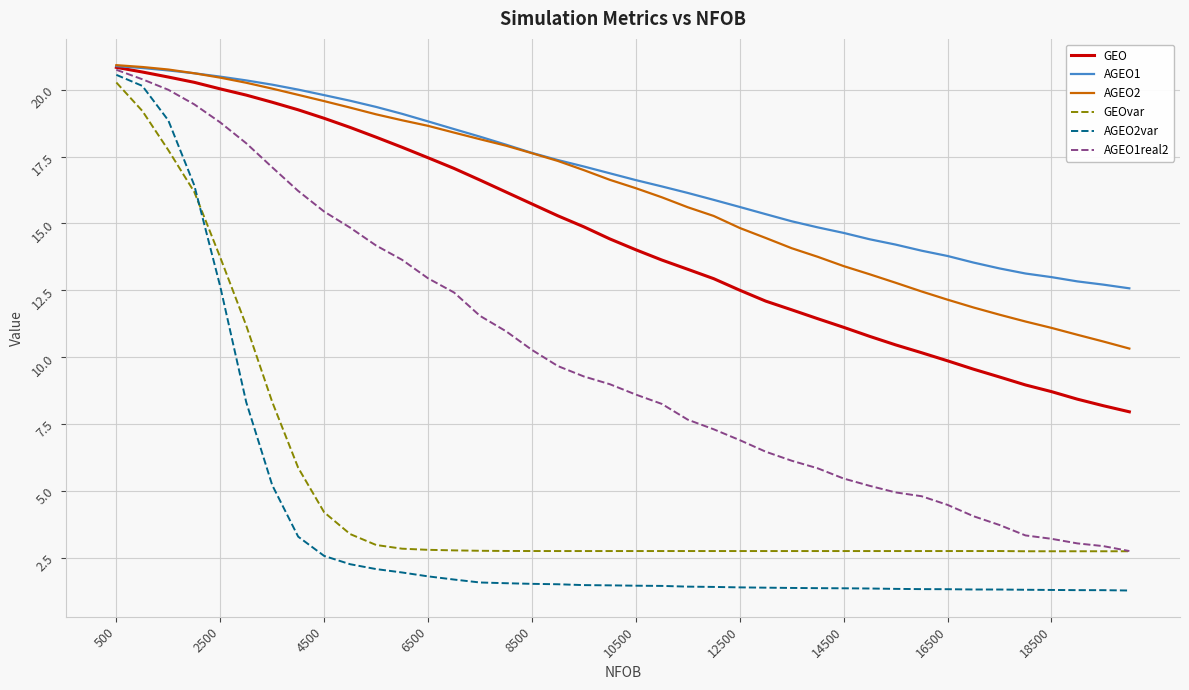

What is the average value of the AGEO1 series?

16.8